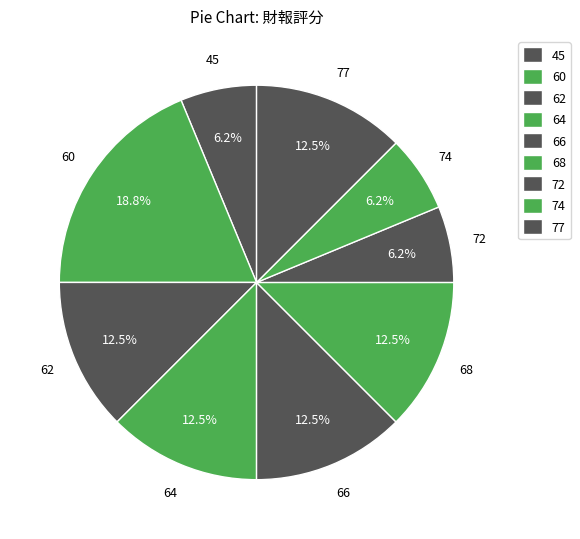

What is the ratio of the value at 77 to the value at 60?

0.7